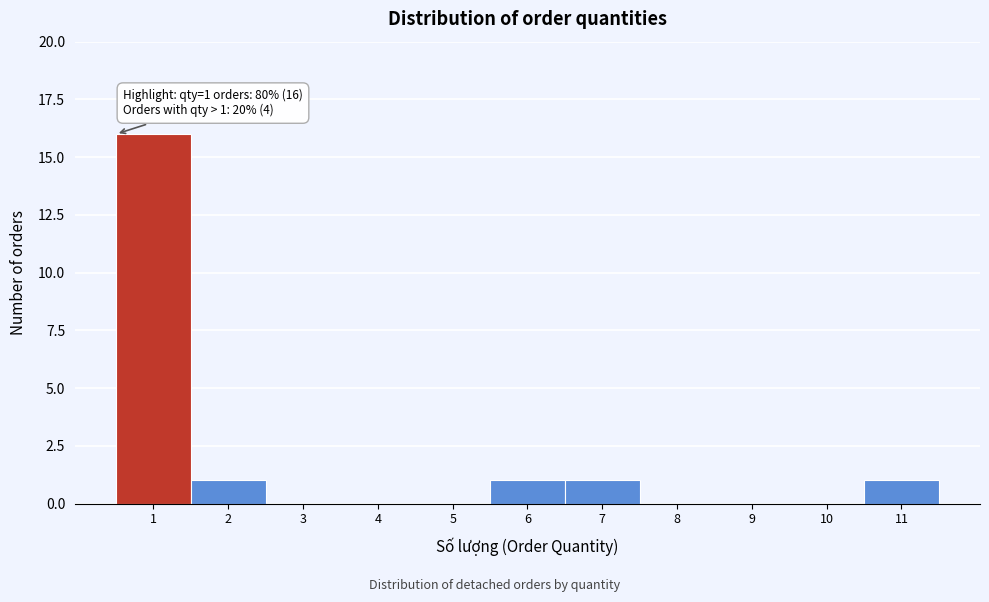

Reading right to left, extract all data points from this chart.

11=1	10=0	9=0	8=0	7=1	6=1	5=0	4=0	3=0	2=1	1=16